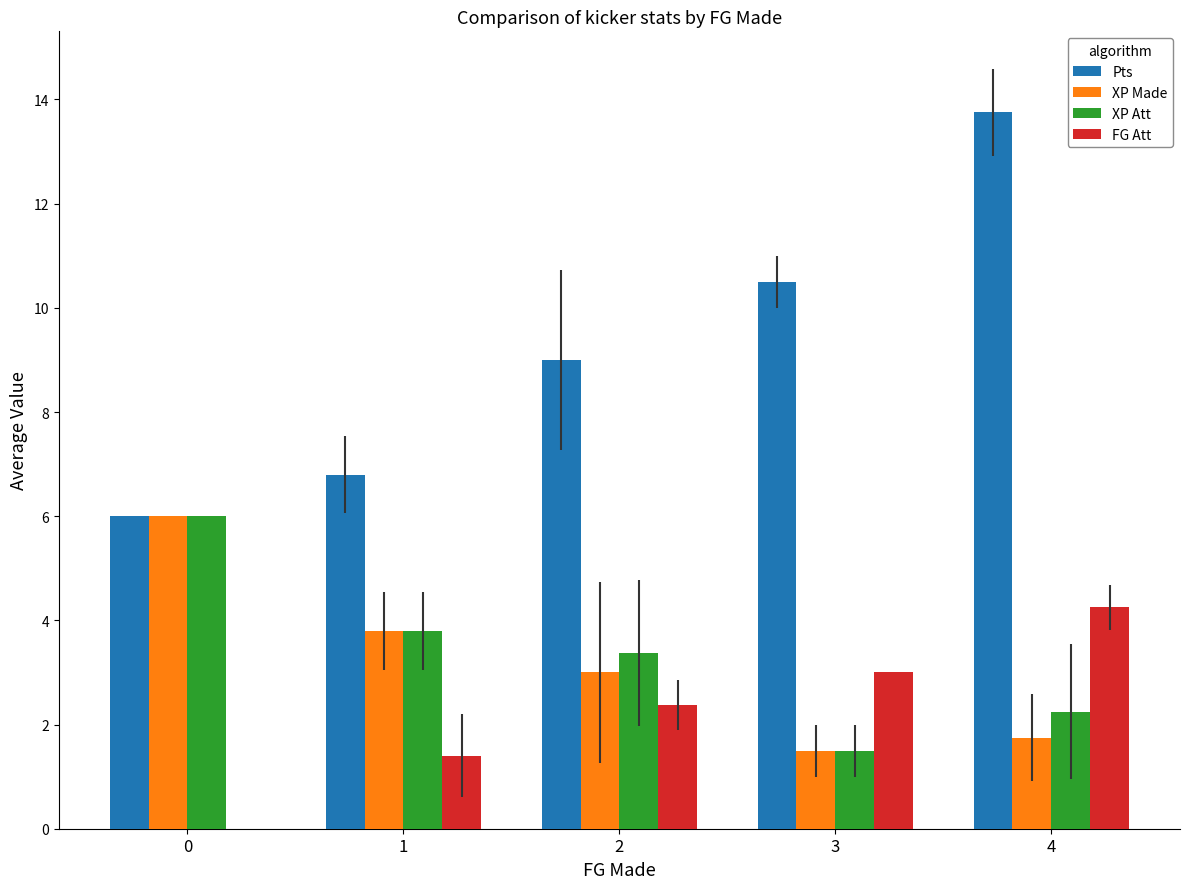

What is the sum of the FG Att values at 4 and 2?

6.6